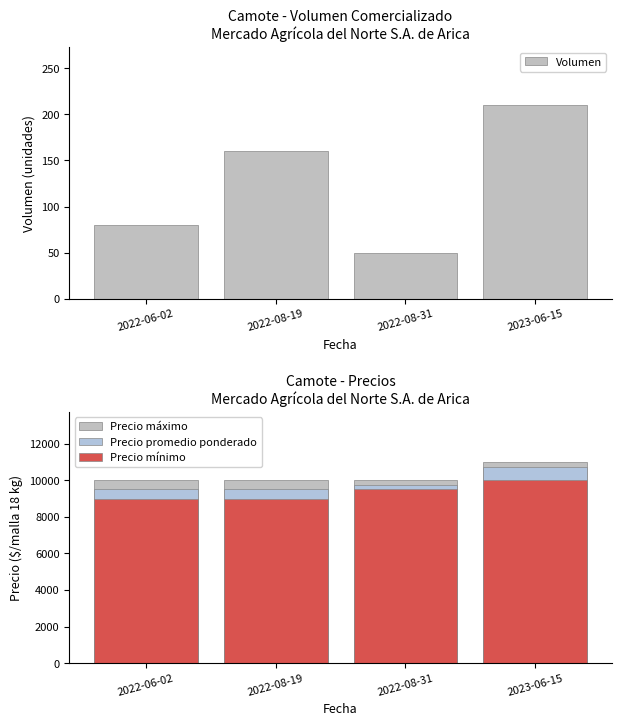

The value of Precio máximo at 2022-08-19 is 10000. True or false?

True